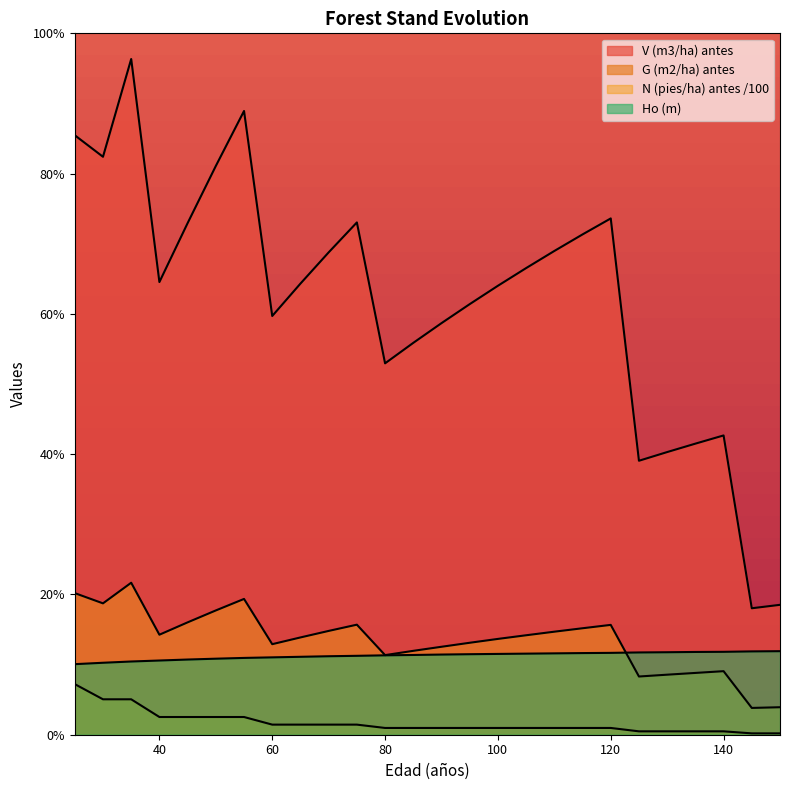

At 125, list the series in order from largest to smallest.

V (m3/ha) antes, Ho (m), G (m2/ha) antes, N (pies/ha) antes